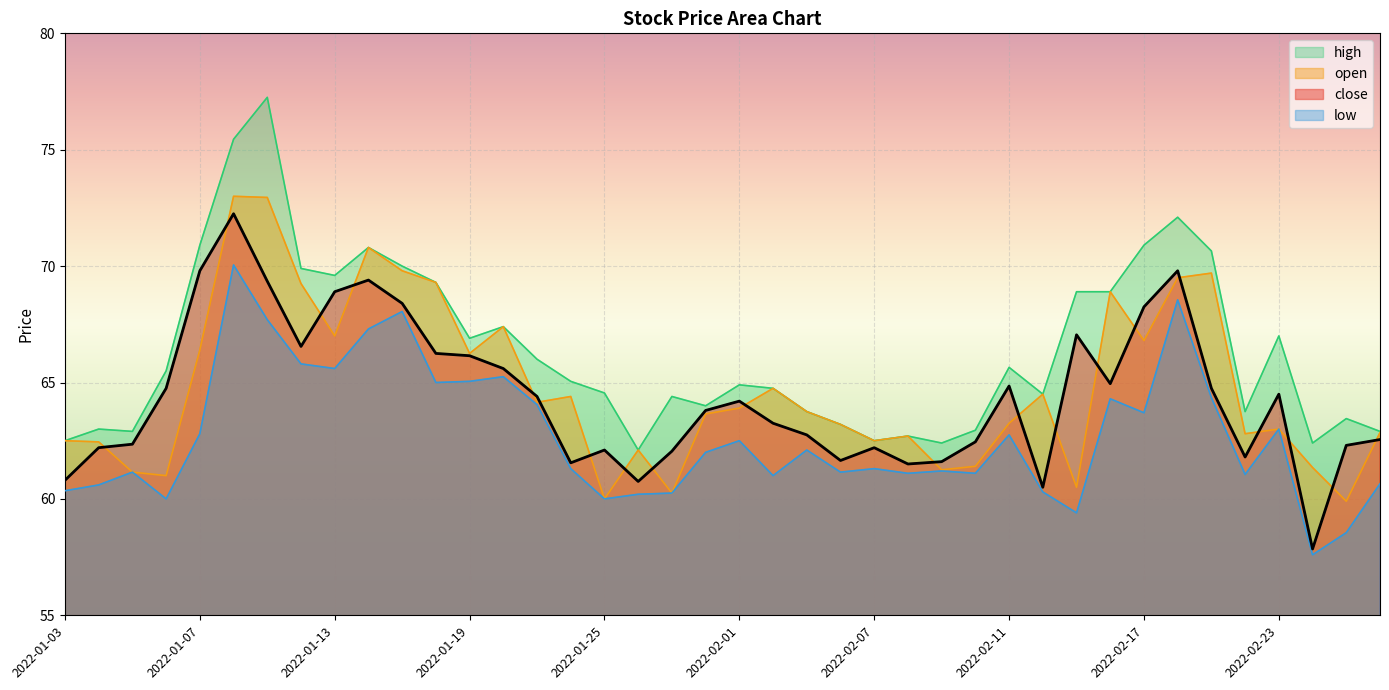

Rank the series at 2022-02-23 from lowest to highest value.

open, low, close, high